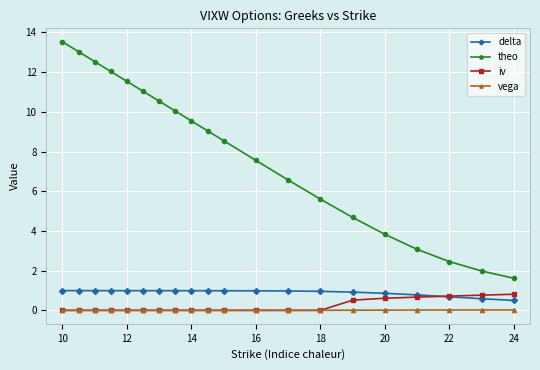

What is the highest value of the iv series?

0.8